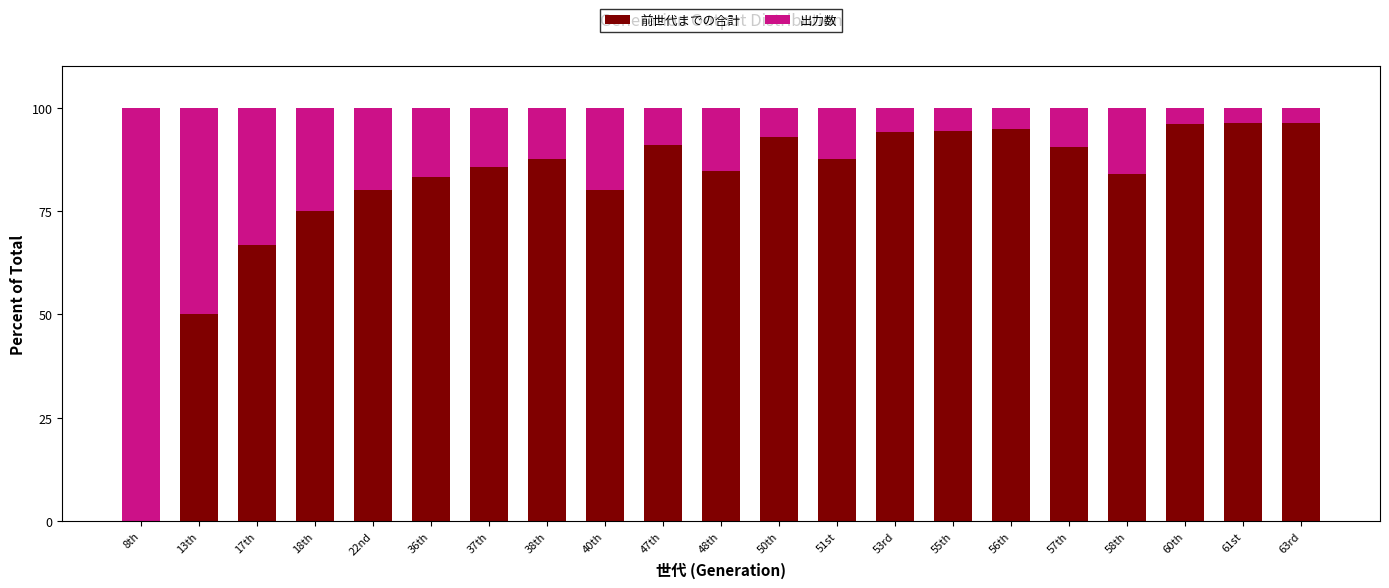

What is the total value across all series at 38th?

100.0